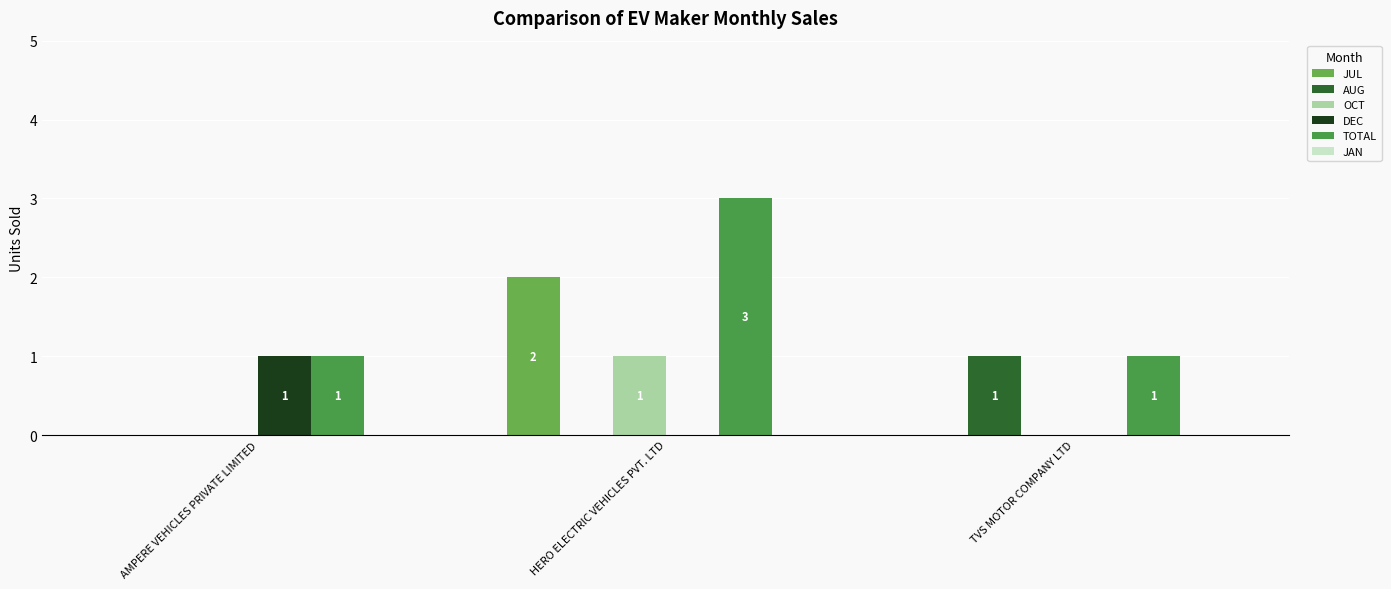

Rank the series by their maximum value, from lowest to highest.

JAN, AUG, OCT, DEC, JUL, TOTAL